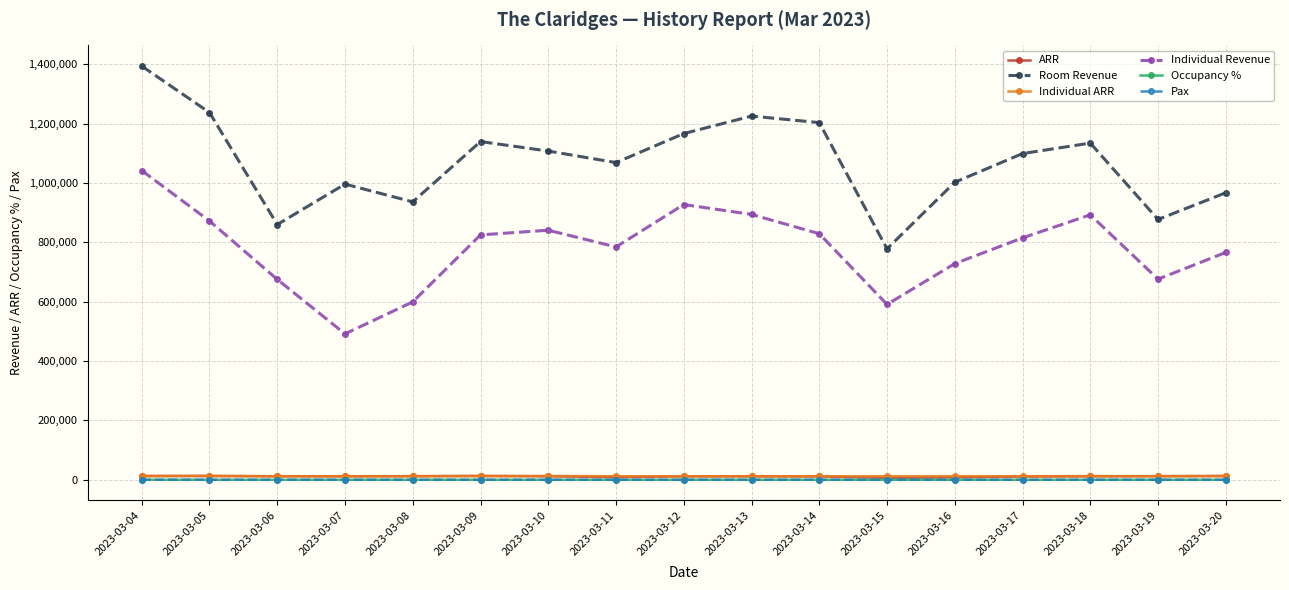

What is the difference between the maximum and minimum values in the ARR series?

6408.9